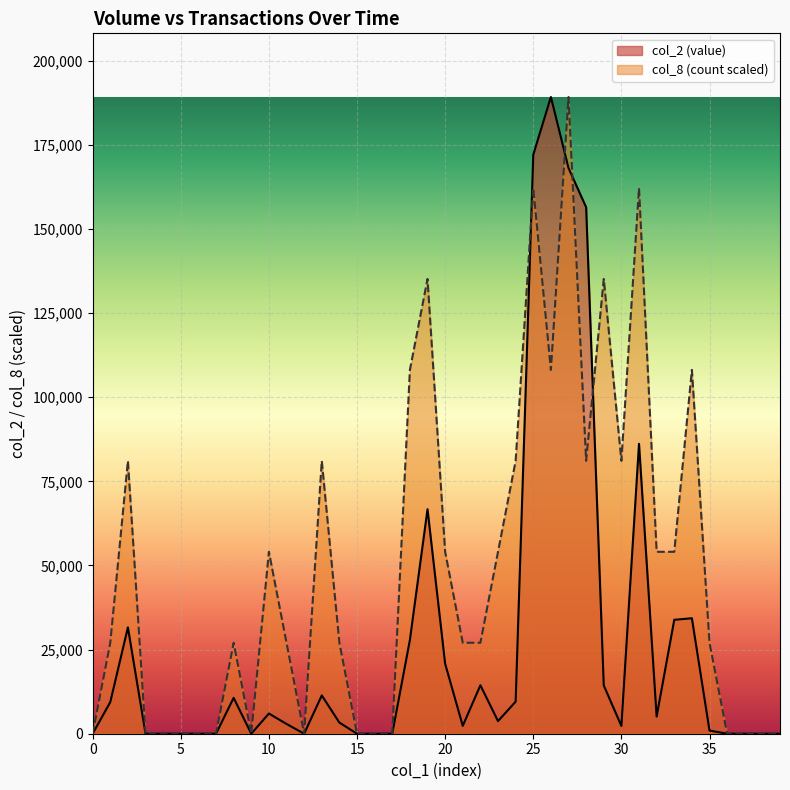

In col_8, how many points are lower than both neighbors (excluding endpoints)?

5